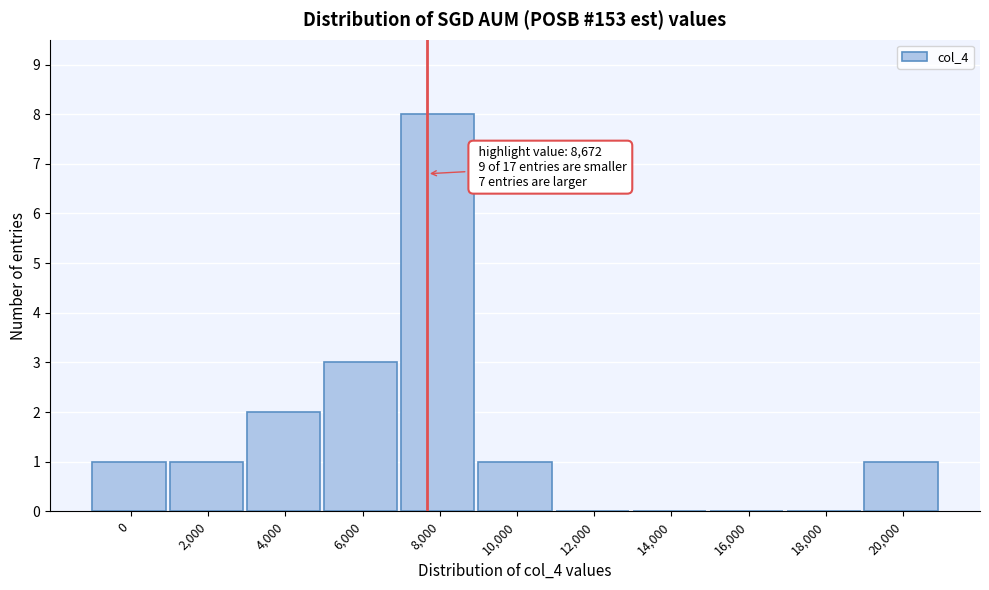

Reading left to right, list all the values displayed in this chart.

0=1	2,000=1	4,000=2	6,000=3	8,000=8	10,000=1	12,000=0	14,000=0	16,000=0	18,000=0	20,000=1